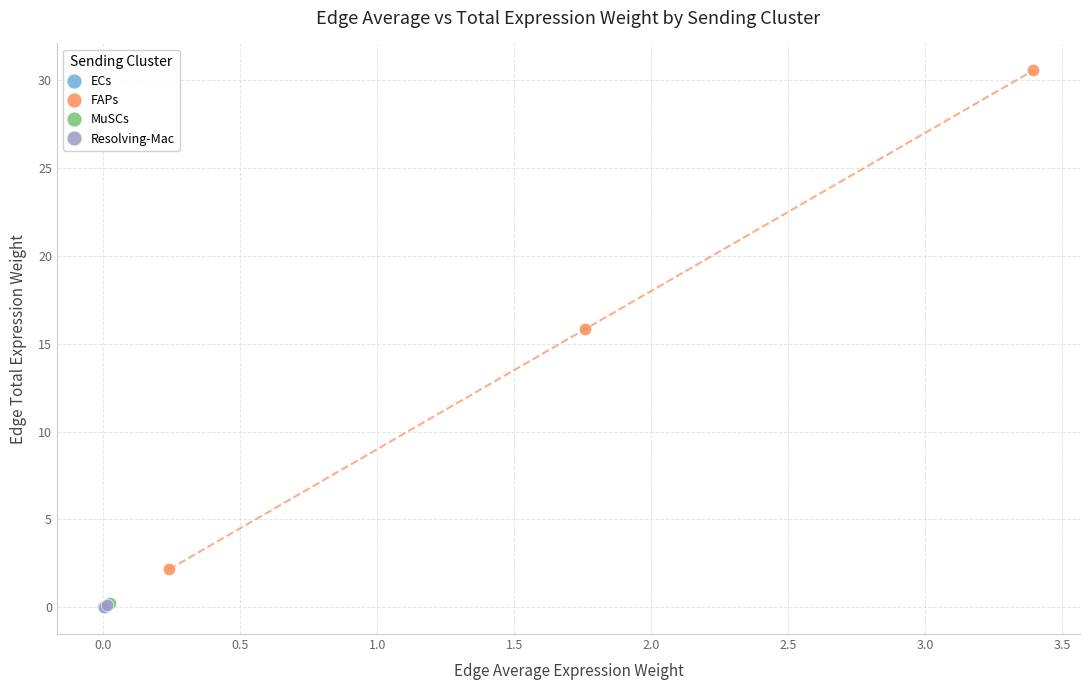

Which series reaches the maximum Y coordinate?

FAPs